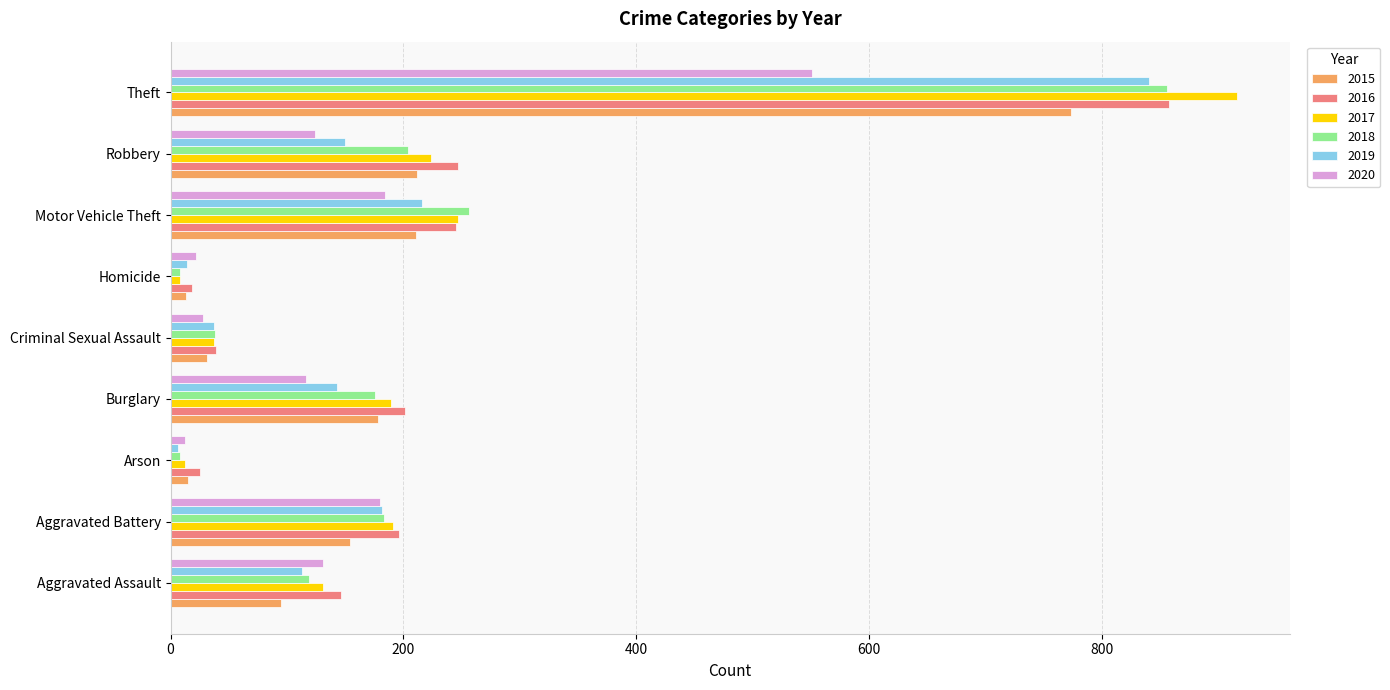

What is the total value across all series at Aggravated Battery?

1086